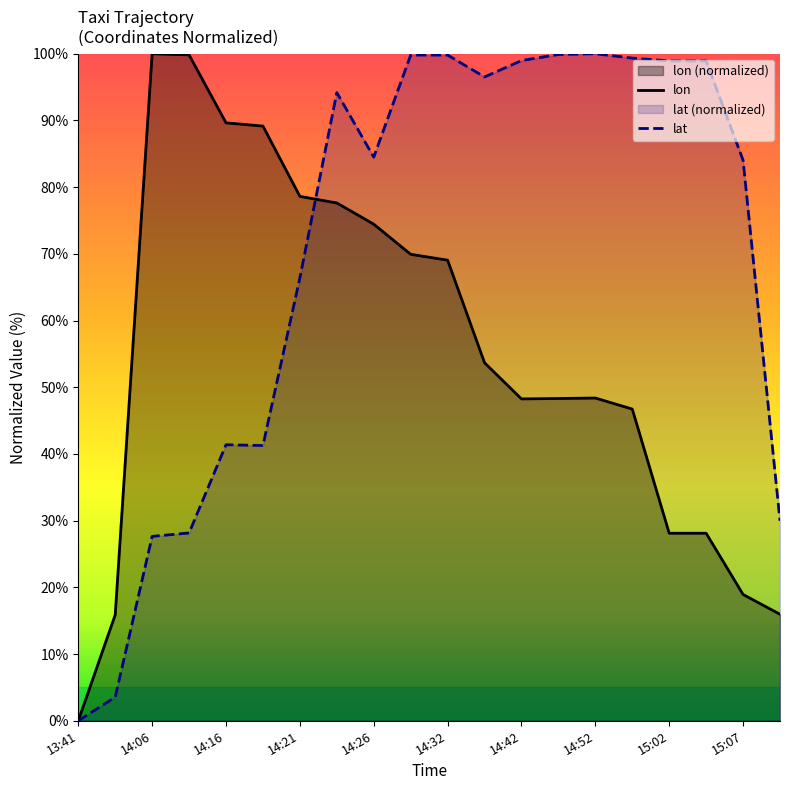

Which series has the largest total across all categories?

lat